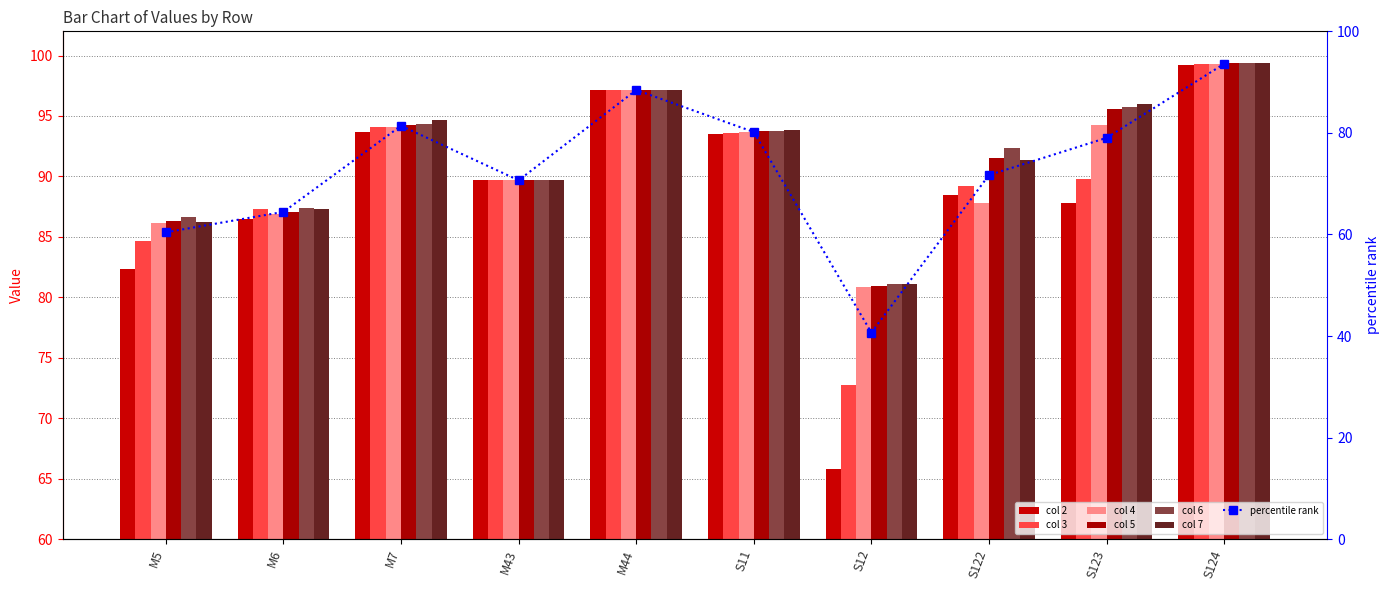

How many bars are there in total?

60